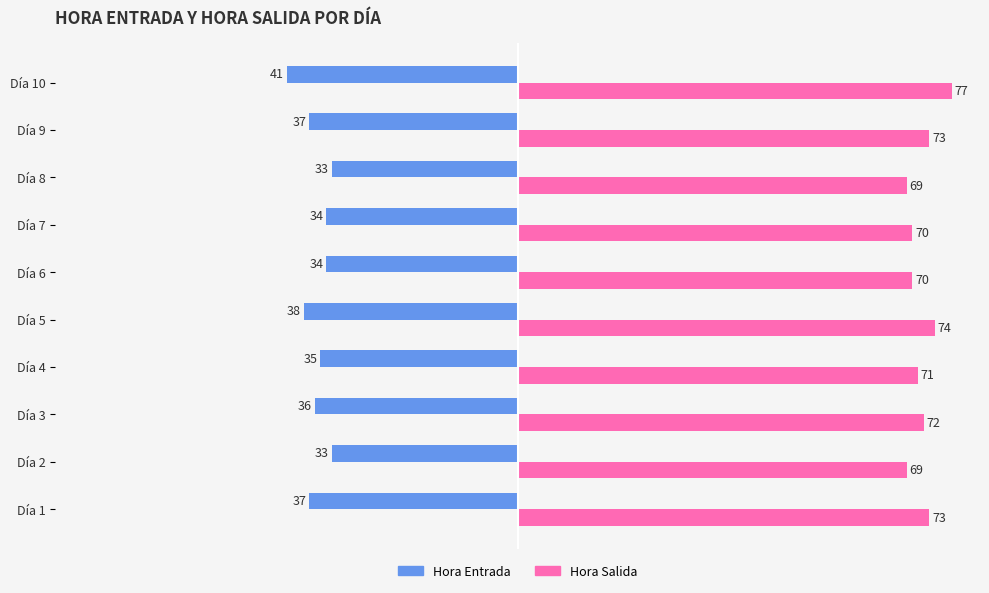

What is the average value of the Hora Salida series?

72